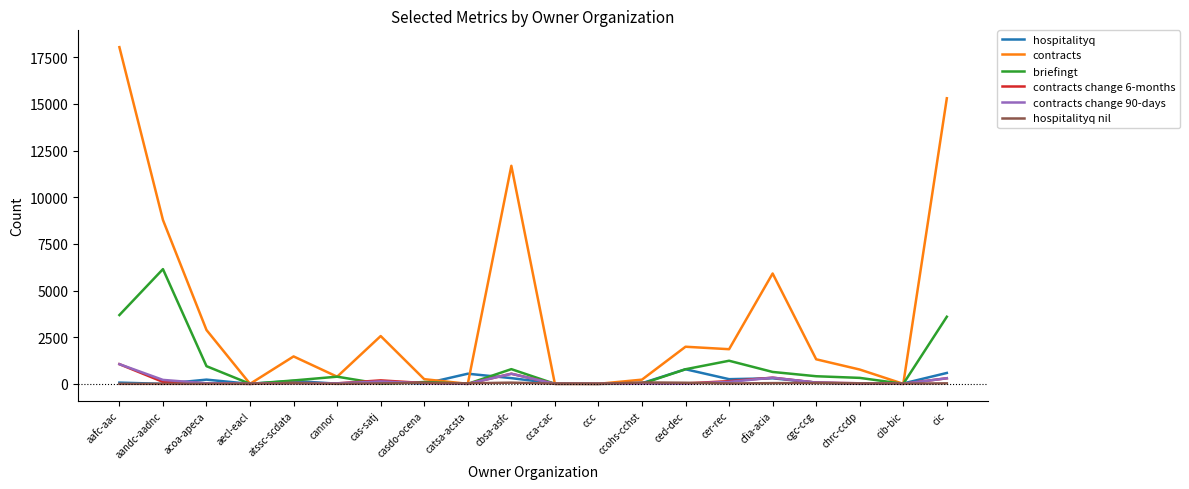

What is the sum of all contracts values?

73421